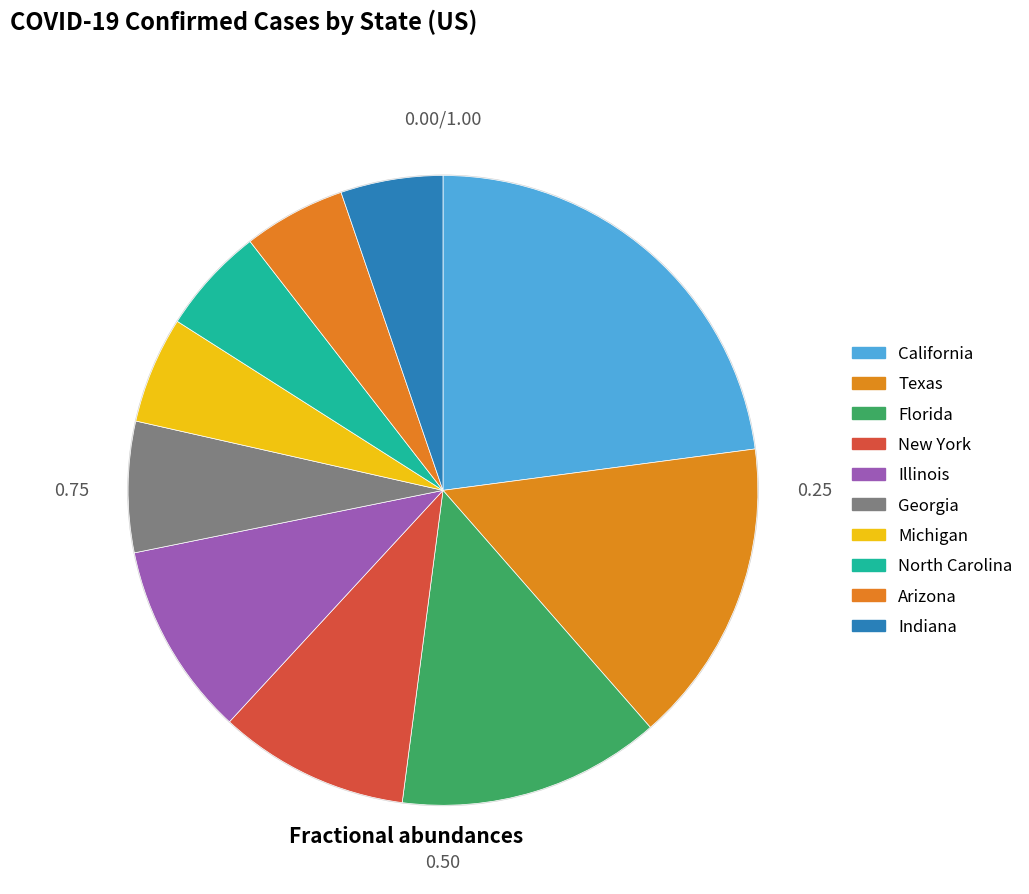

Rank the categories by value from lowest to highest.

Indiana, Arizona, Michigan, North Carolina, Georgia, New York, Illinois, Florida, Texas, California